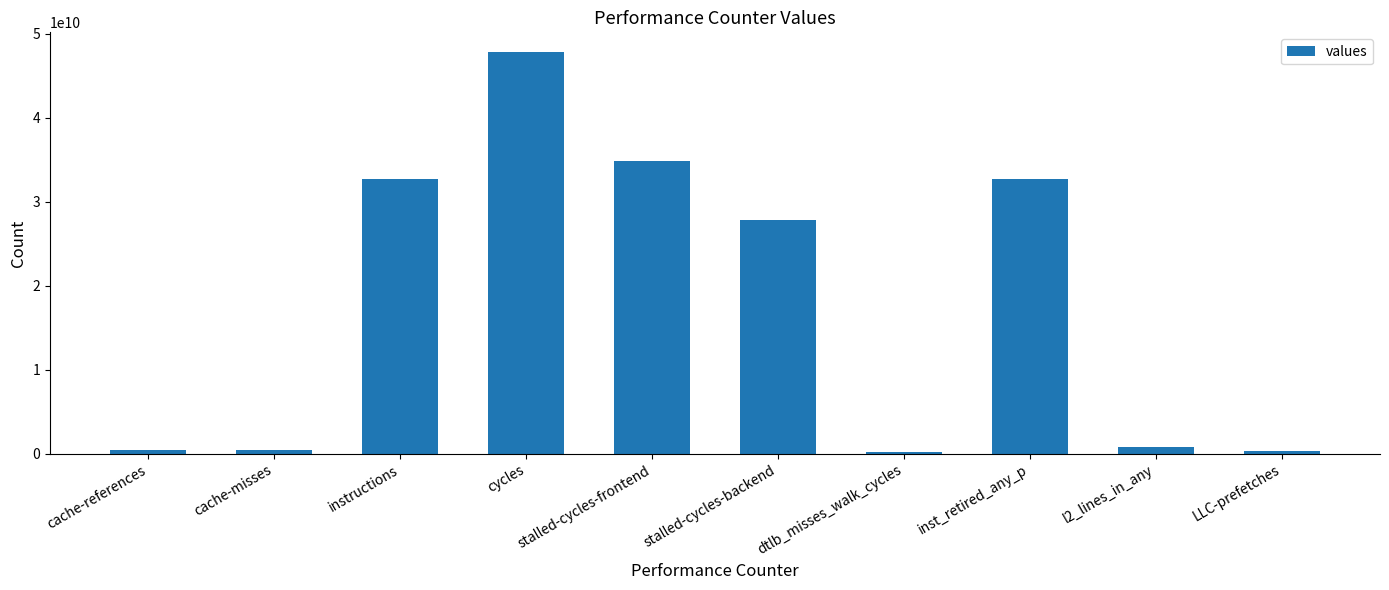

What is the label of the 5th bar from the right?

stalled-cycles-backend